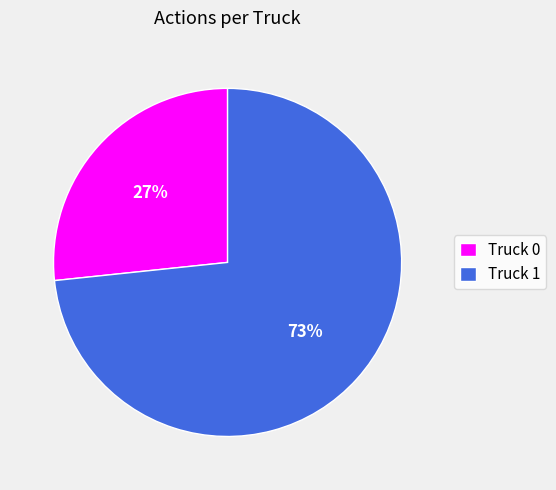

Combined, do Truck 1 and Truck 0 account for over 50%?

Yes